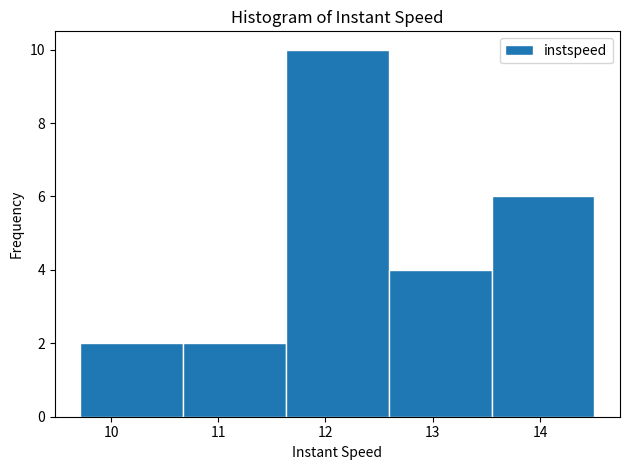

Reading left to right, list every bar in this chart as the range it spans on the x-axis followed by its height. Neither the bar edges nor the heights are printed on the chart, so give them approximately, as read against the axes.

9.7 to 10.7: 2
10.7 to 11.6: 2
11.6 to 12.6: 10
12.6 to 13.5: 4
13.5 to 14.5: 6